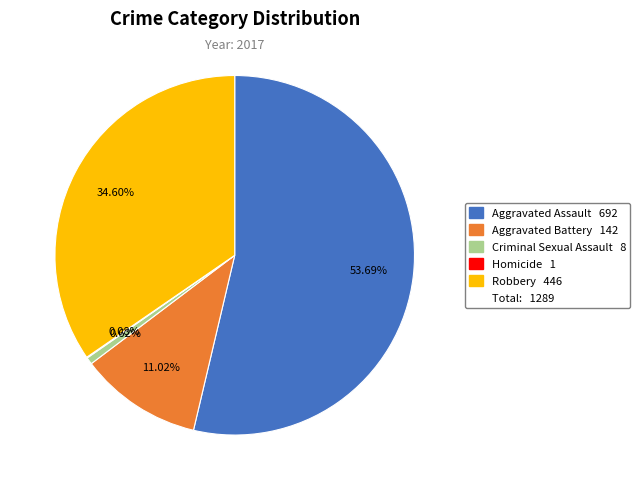

Does any single category account for the majority?

Yes